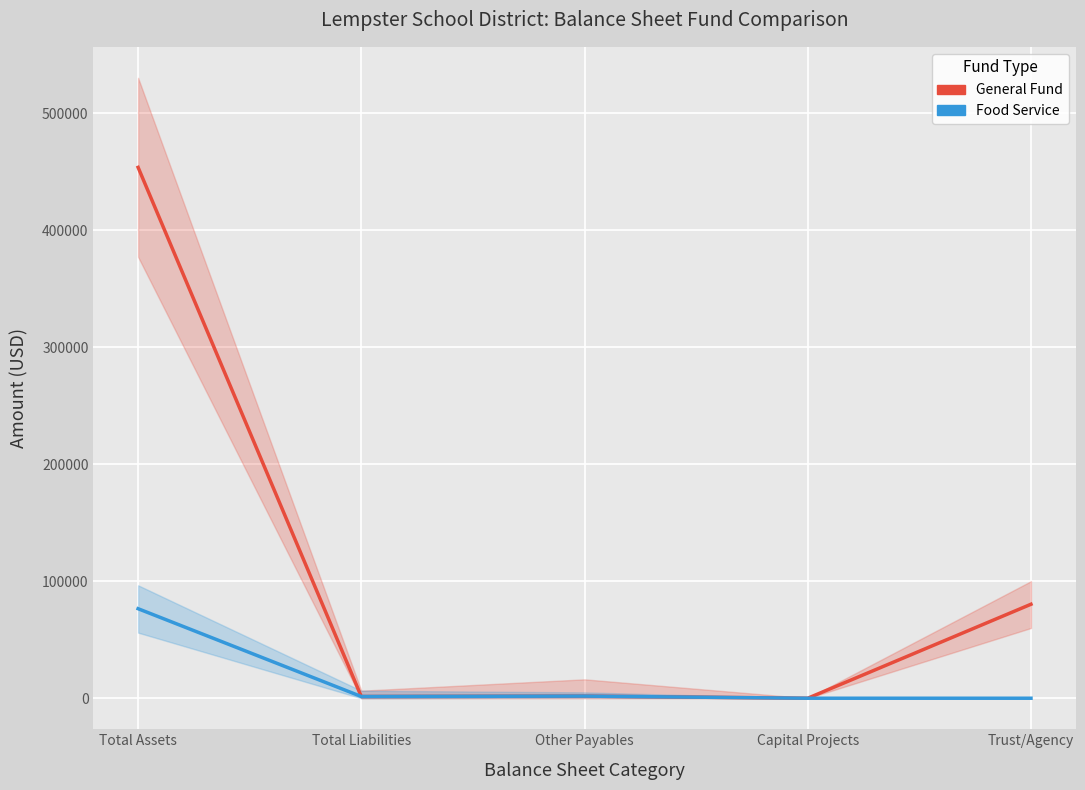

What is the sum of all General Fund values?

537171.9